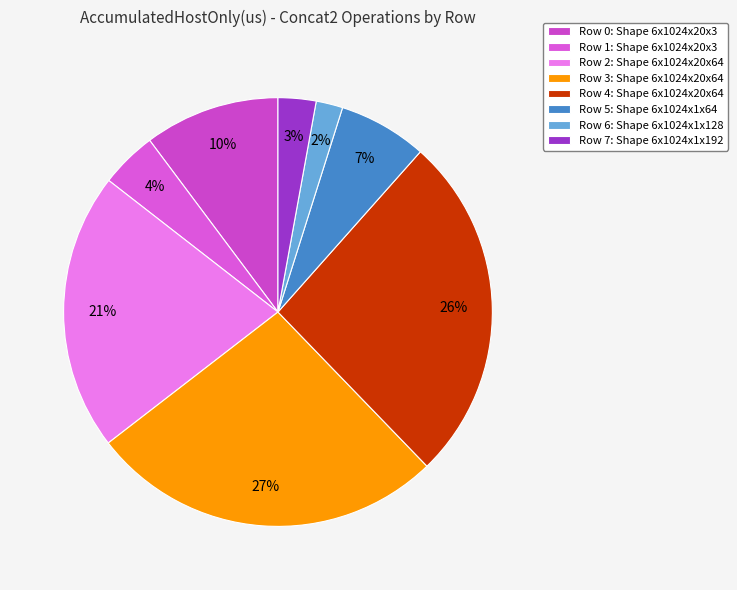

Which slice is the smallest?

Row 6